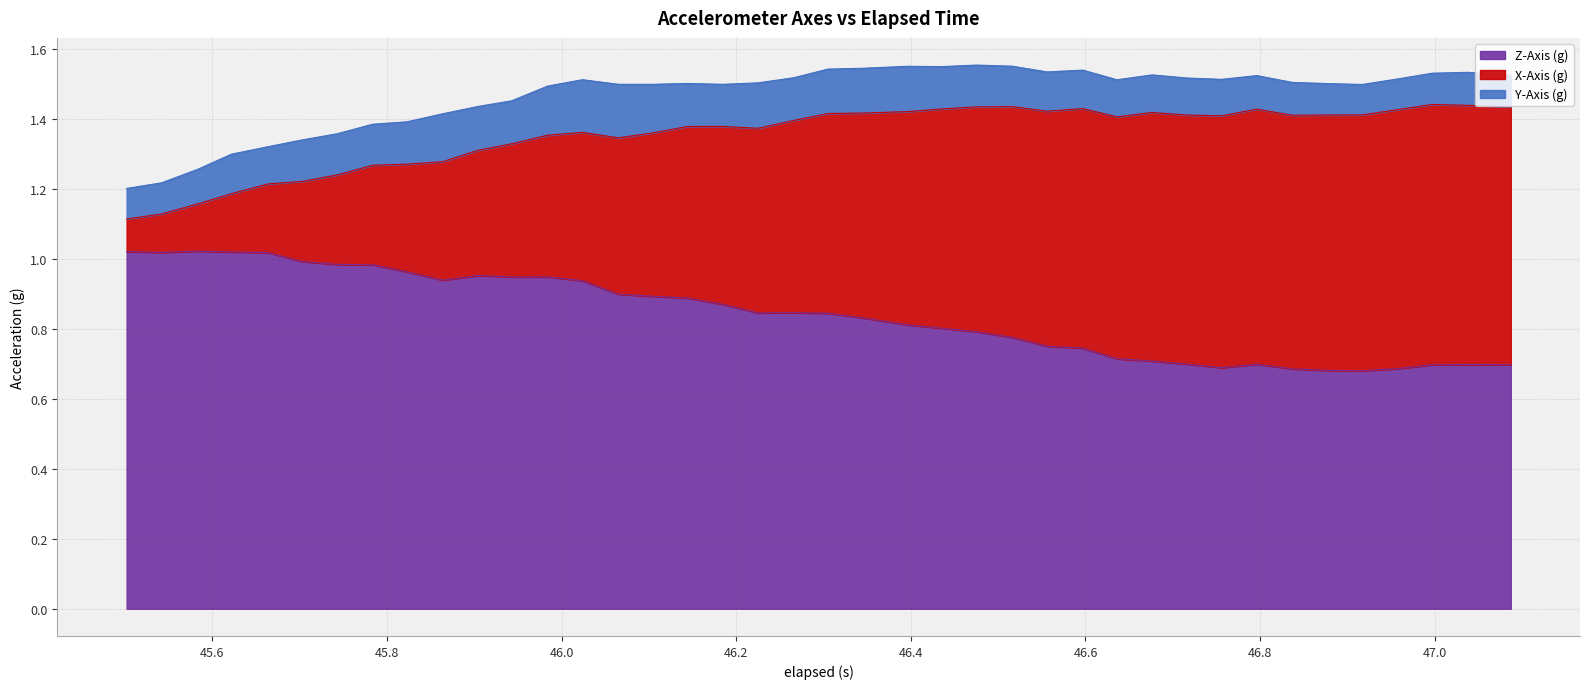

Which series has the largest range (max minus min)?

X-Axis (g)